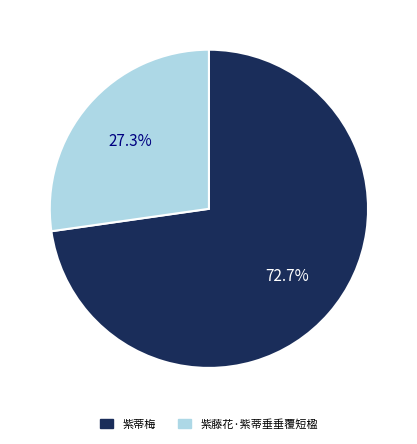

Is it true that 紫蒂梅 is 60% of the pie?

False